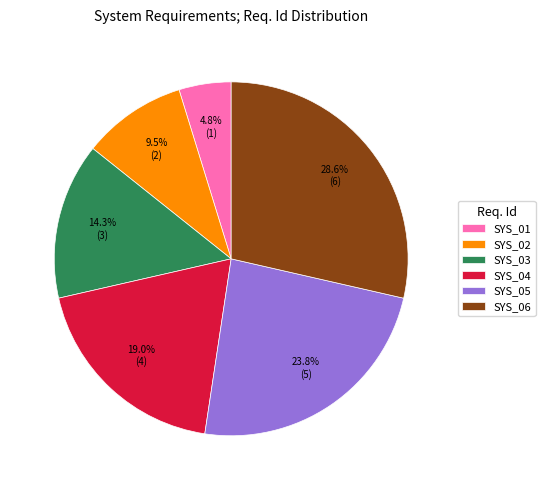

Which has a higher value, SYS_04 or SYS_01?

SYS_04